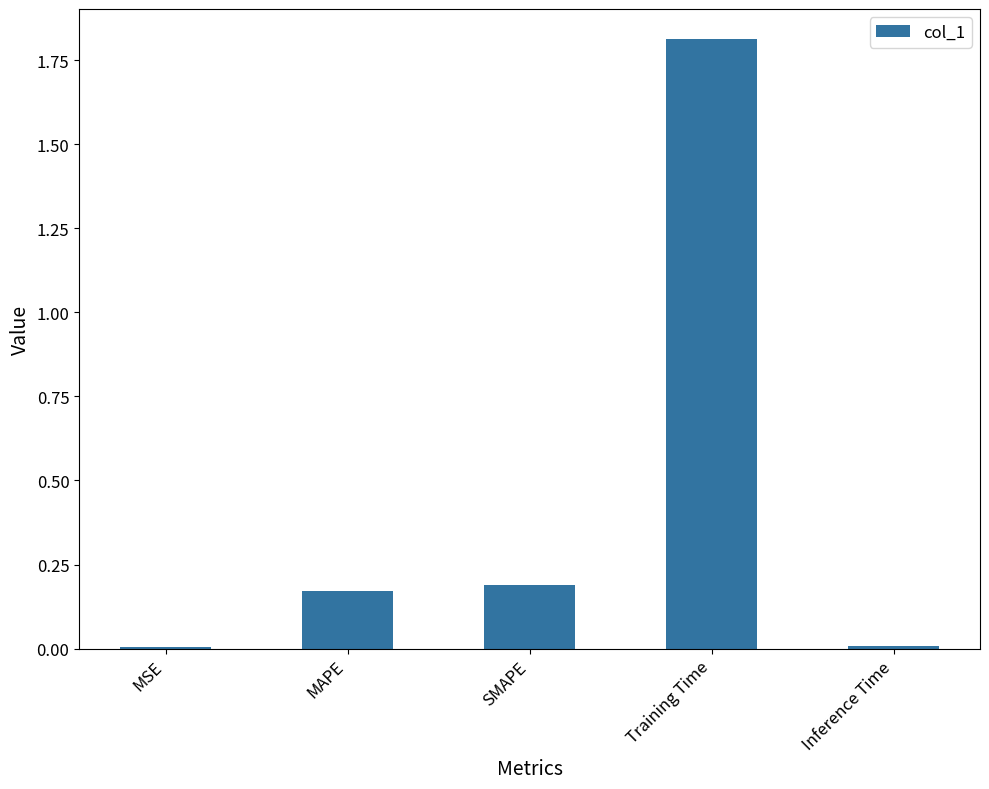

What is the sum of all values?

2.2